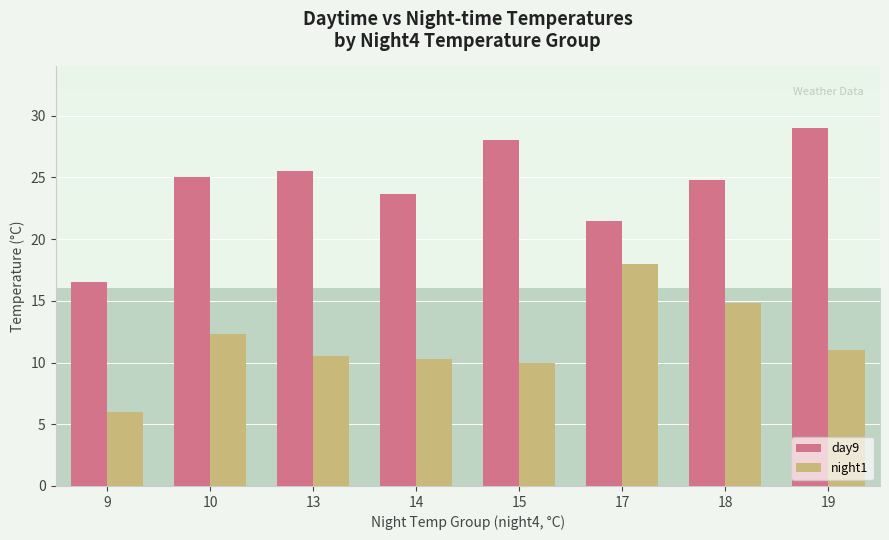

The day9 series shows 25.5 at 13. True or false?

True